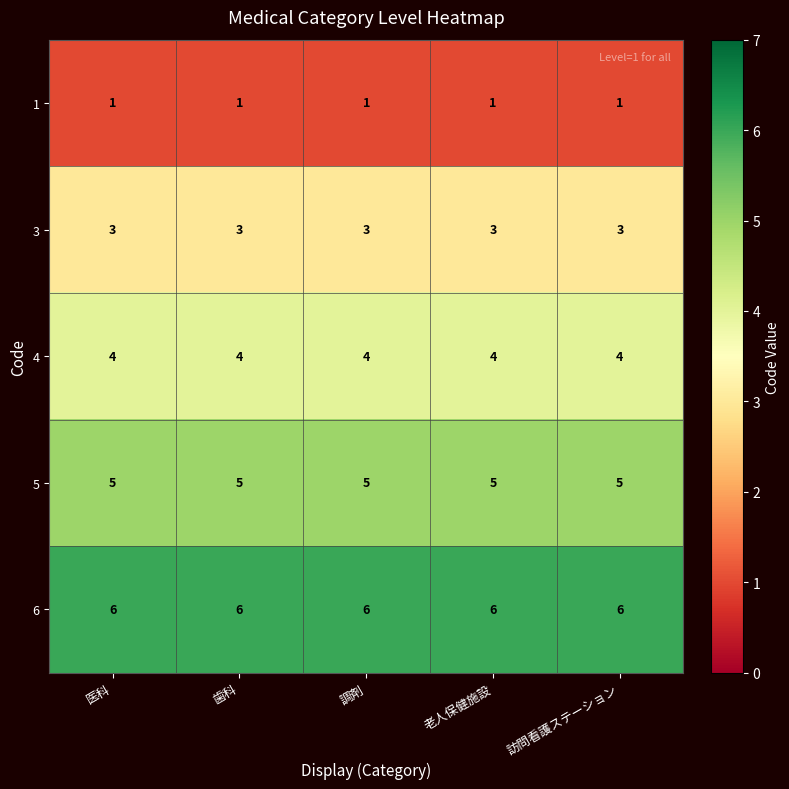

What is the average value of the 6 series?

6